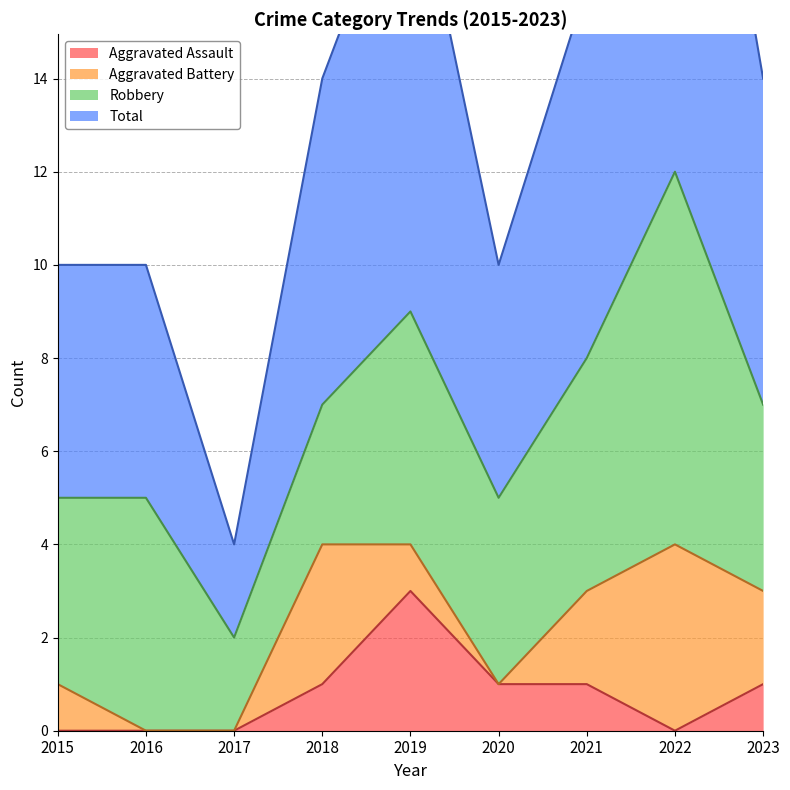

True or false: Aggravated Assault has more than 0 interior local peaks.

True